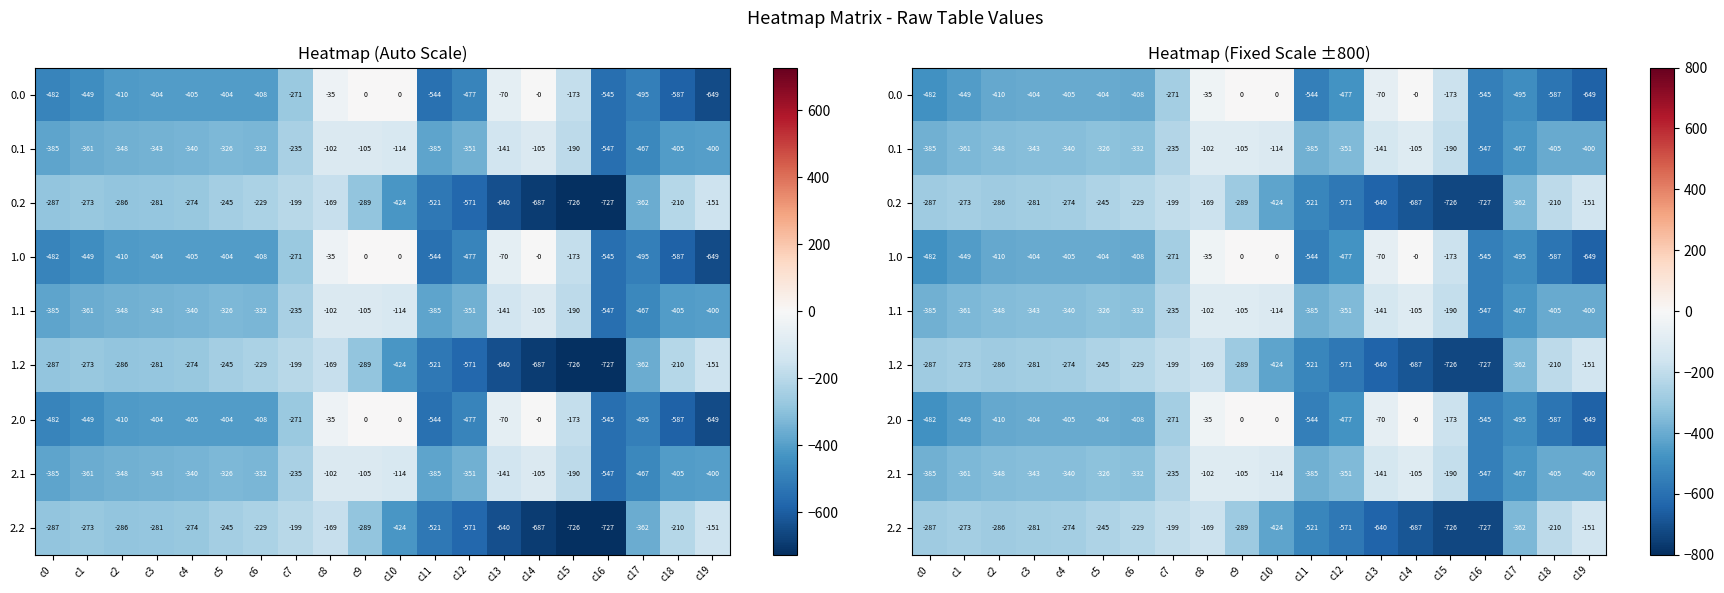

Count the number of categories in the chart.

20